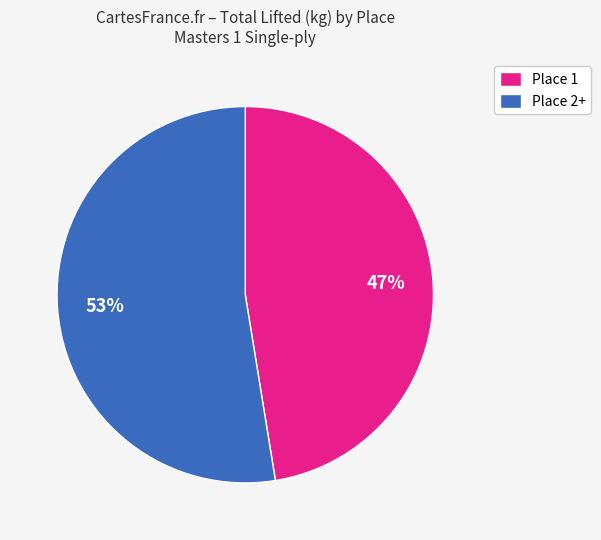

Which slice is the largest?

Place 2+